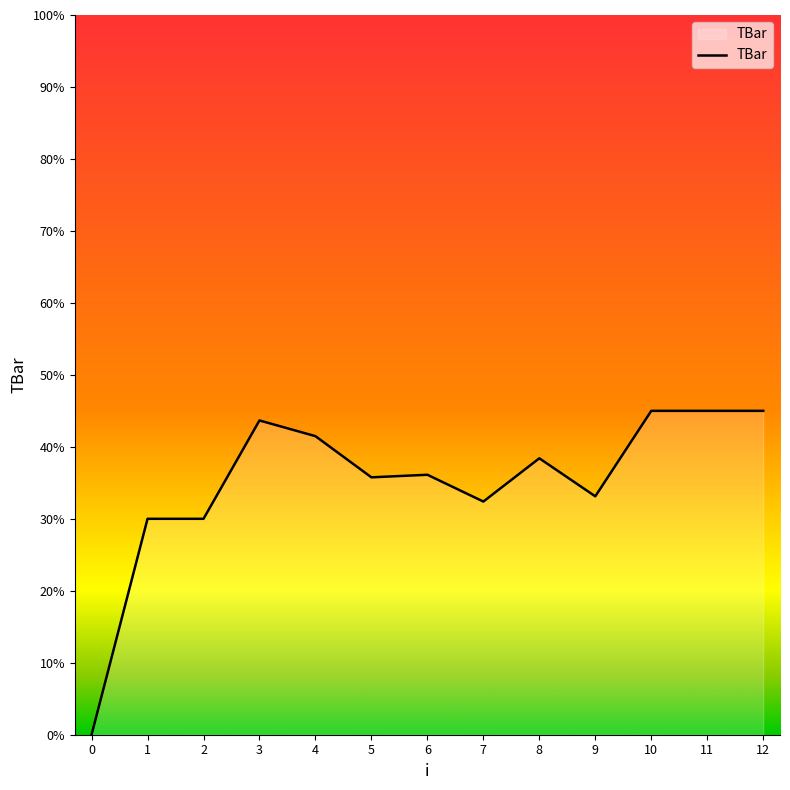

What is the difference between the maximum and minimum values?

45.0